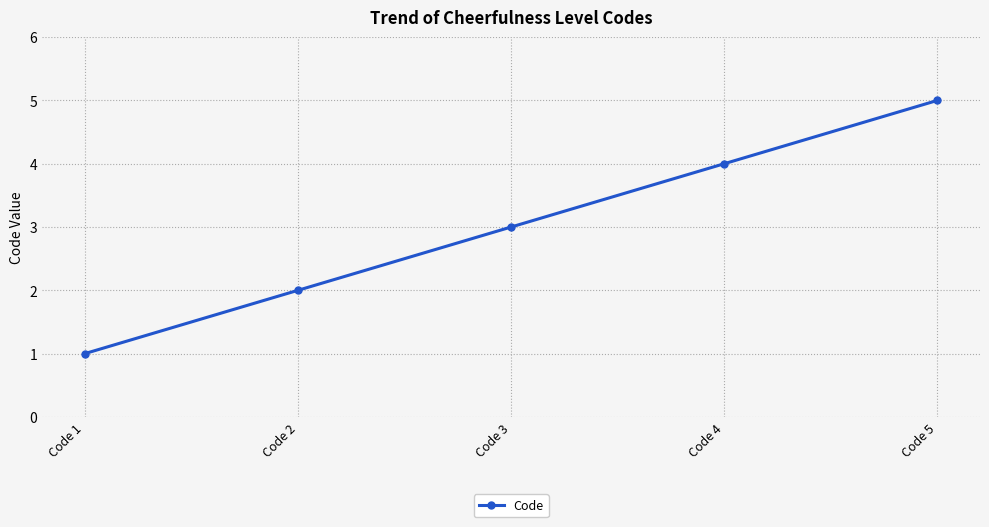

Rank the categories by value from lowest to highest.

Code 1, Code 2, Code 3, Code 4, Code 5